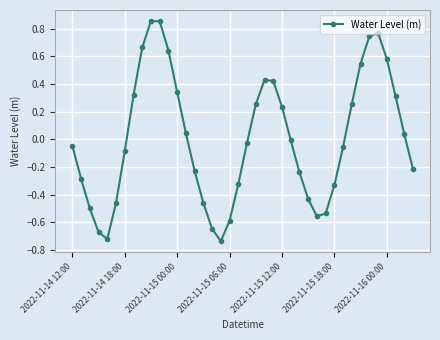

How many interior local valleys (lower than both neighbors) does the data have?

3